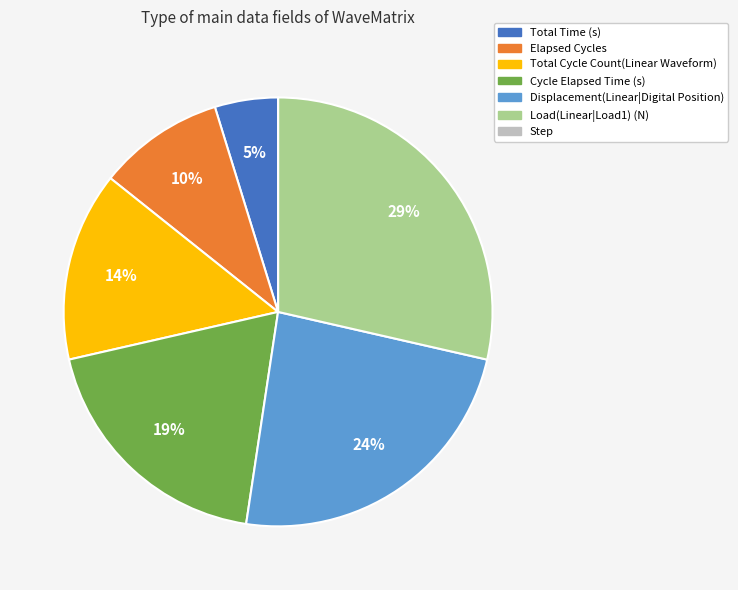

Which slice is the largest?

Load(Linear|Load1) (N)